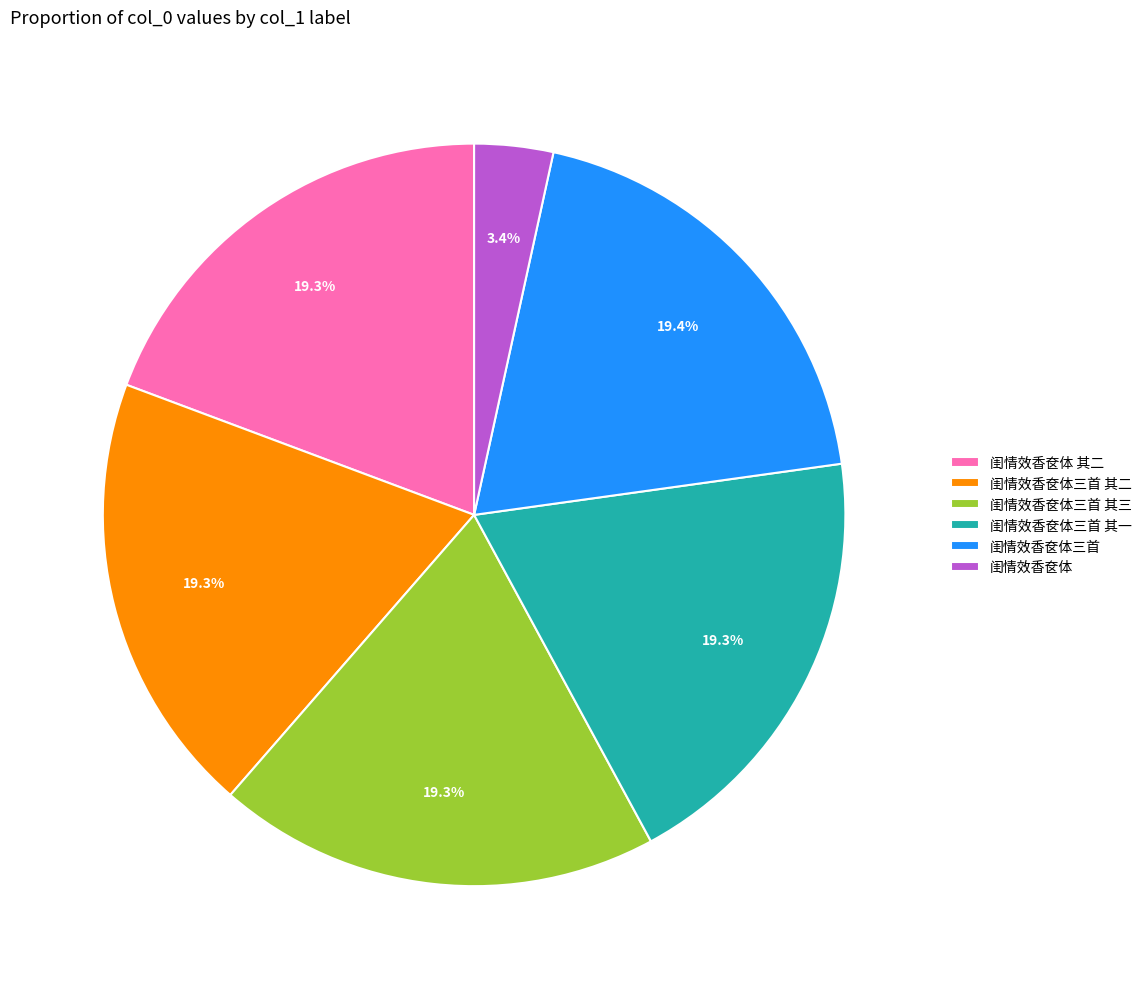

Count the number of slices in the pie.

6